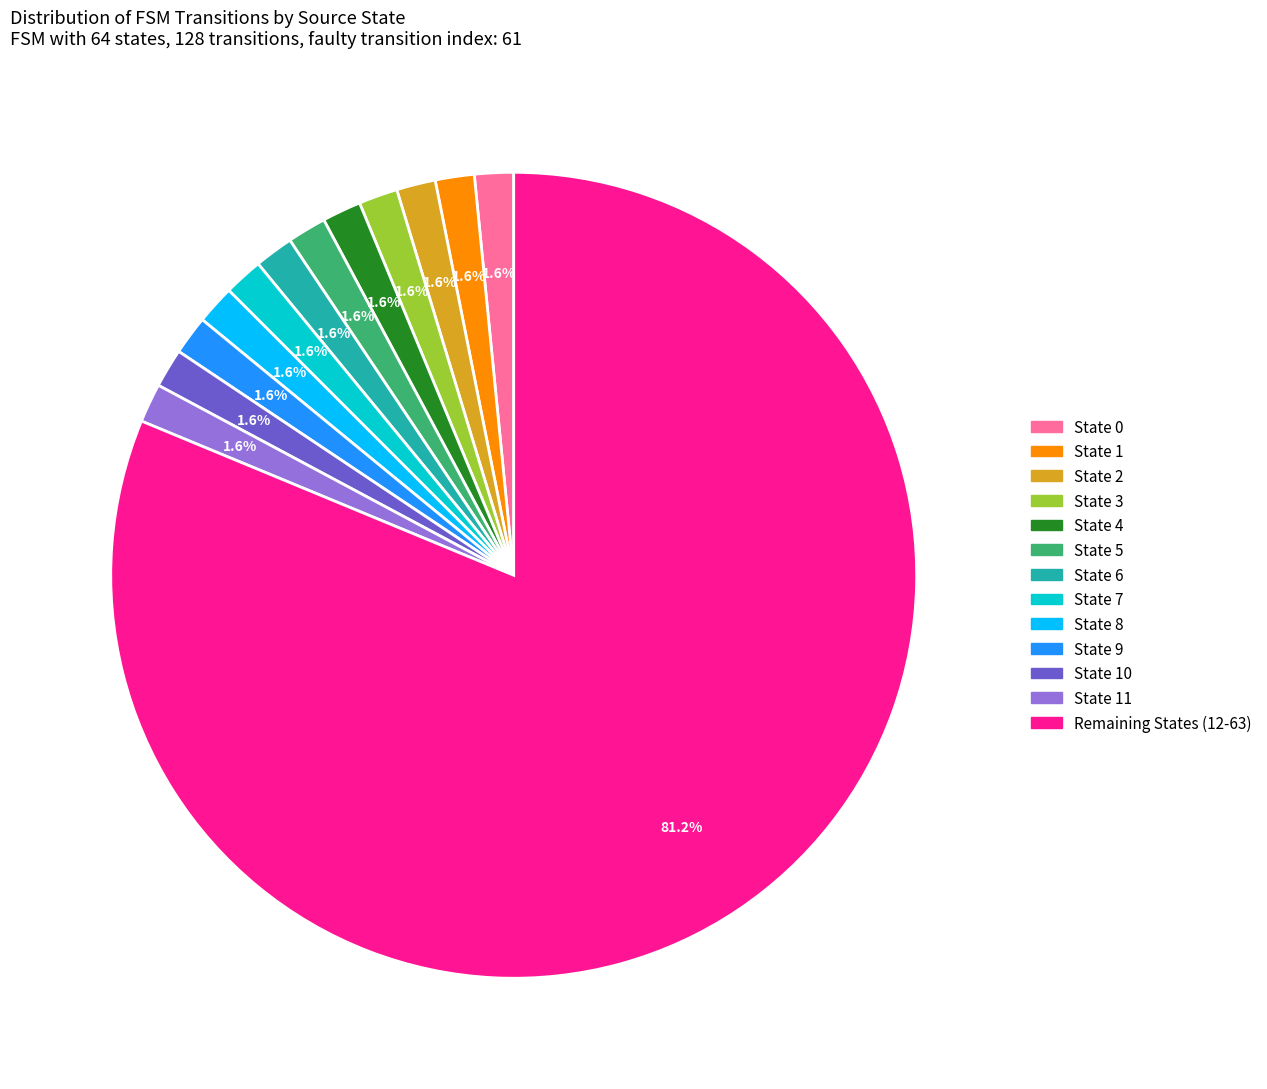

Is there any slice that represents more than half of the pie?

Yes